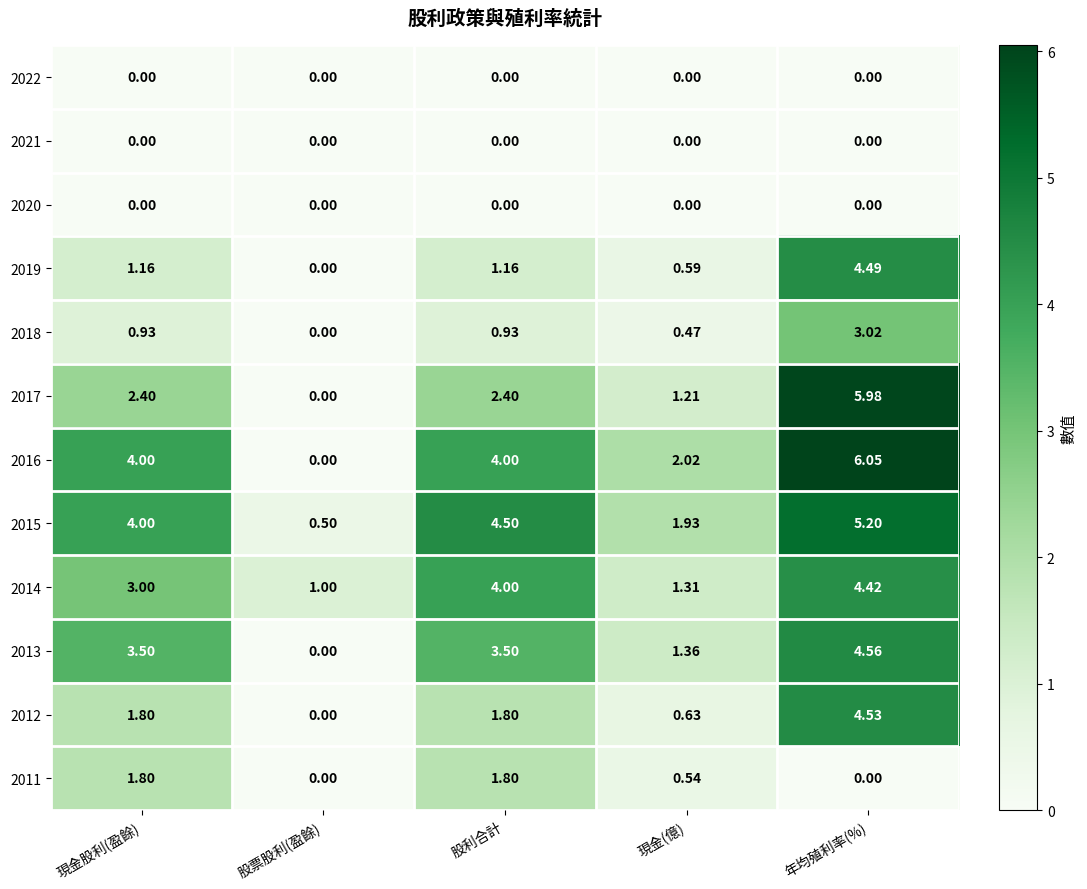

Which category has the lowest value in the 2012 series?

股票股利(盈餘)